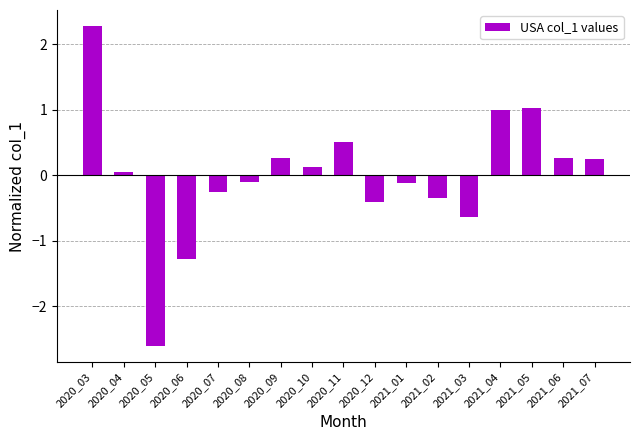

Which has a higher value, 2020_06 or 2020_05?

2020_06